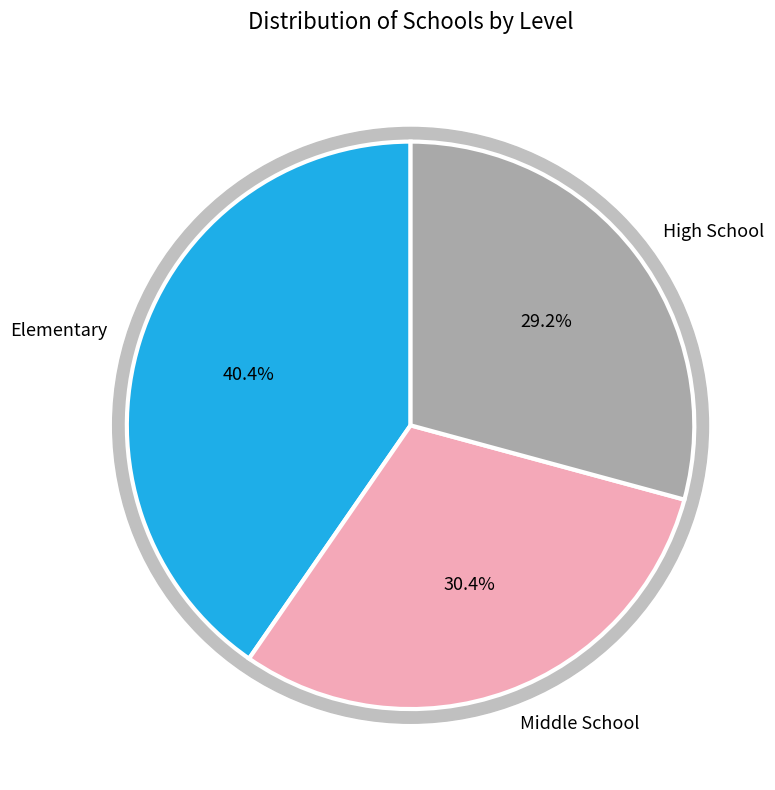

What percentage is the Elementary slice, to the nearest percent?

40%